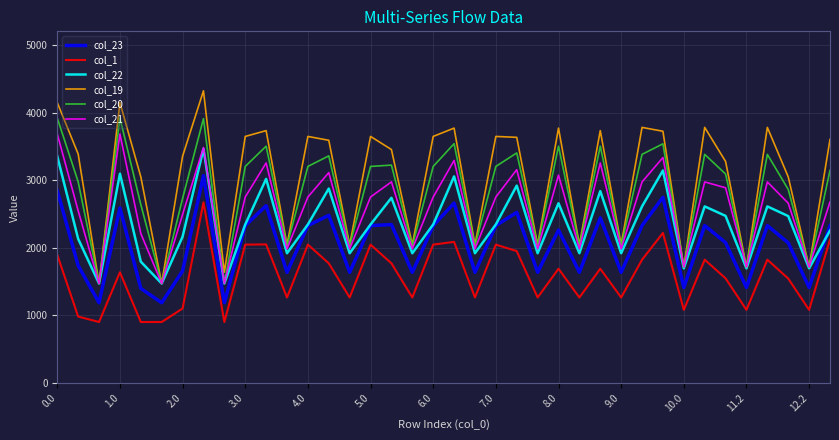

True or false: col_1 and col_21 cross at least once.

False